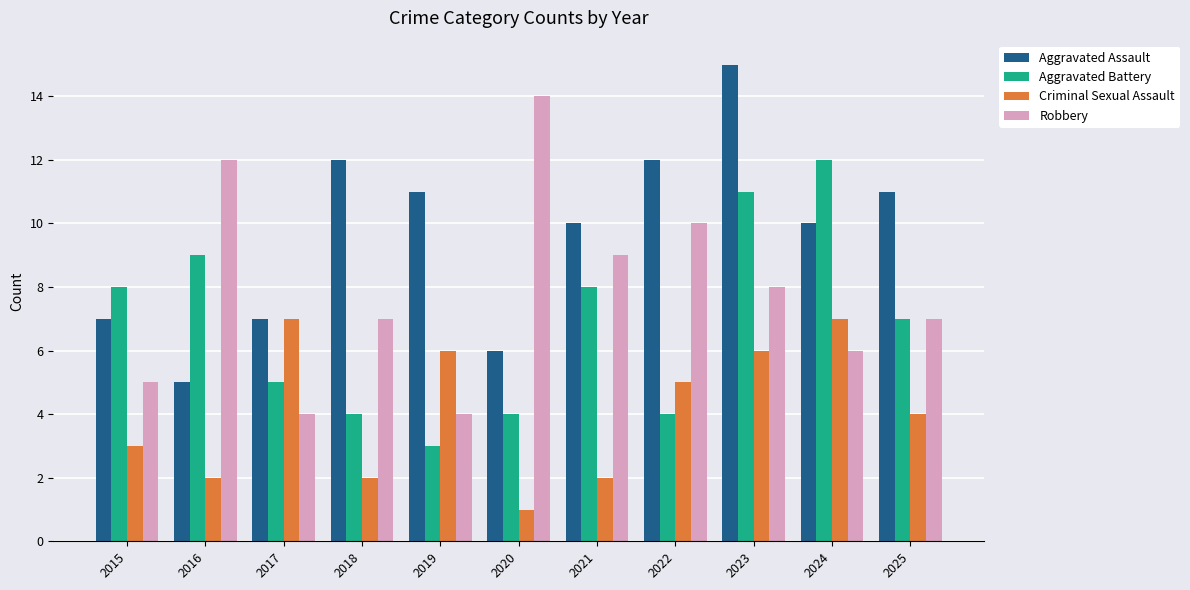

What is the spread (max minus min) of values at 2020?

13